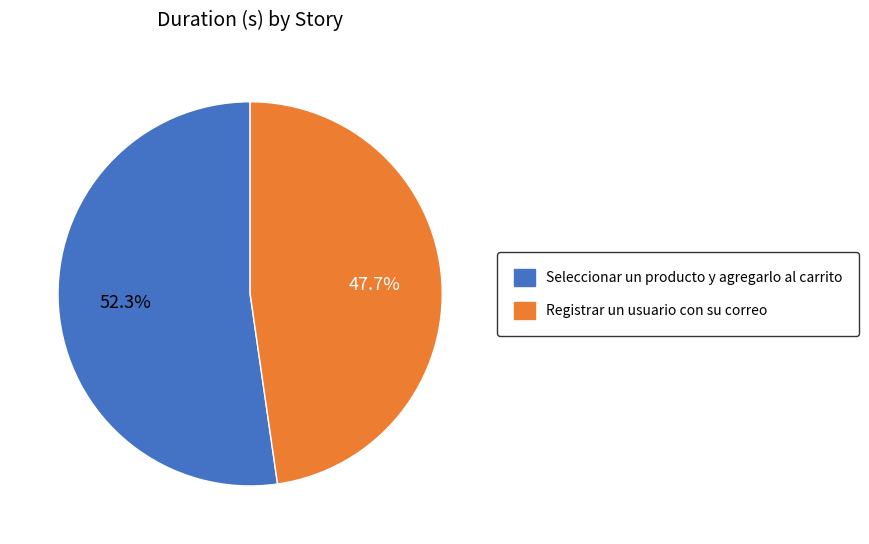

To the nearest percent, what is the difference between the largest and smallest slice percentages?

5%